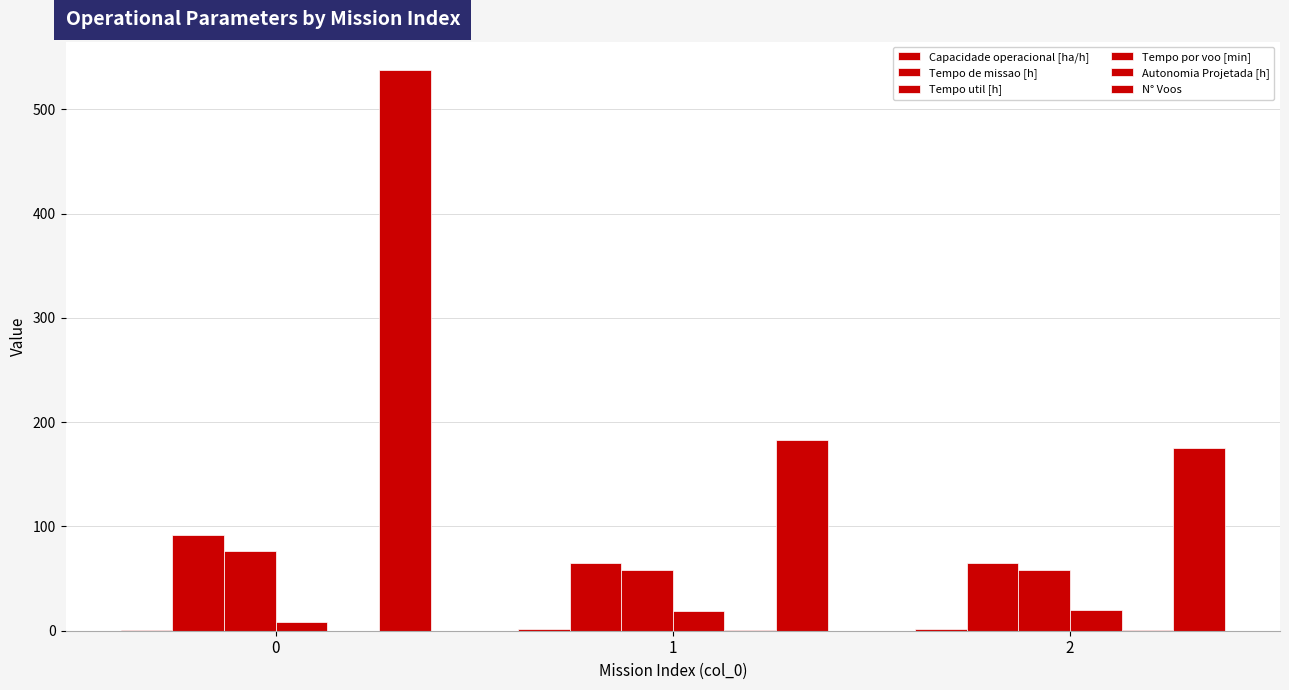

Reading left to right, extract all data points from this chart.

Capacidade operacional [ha/h]: 0=1.1	1=1.5	2=1.5
Tempo de missao [h]: 0=92.0	1=65.3	2=64.7
Tempo util [h]: 0=76.2	1=58.5	2=58.1
Tempo por voo [min]: 0=8.5	1=19.2	2=19.9
Autonomia Projetada [h]: 0=0.1	1=0.3	2=0.4
N° Voos: 0=538.0	1=183.0	2=175.0